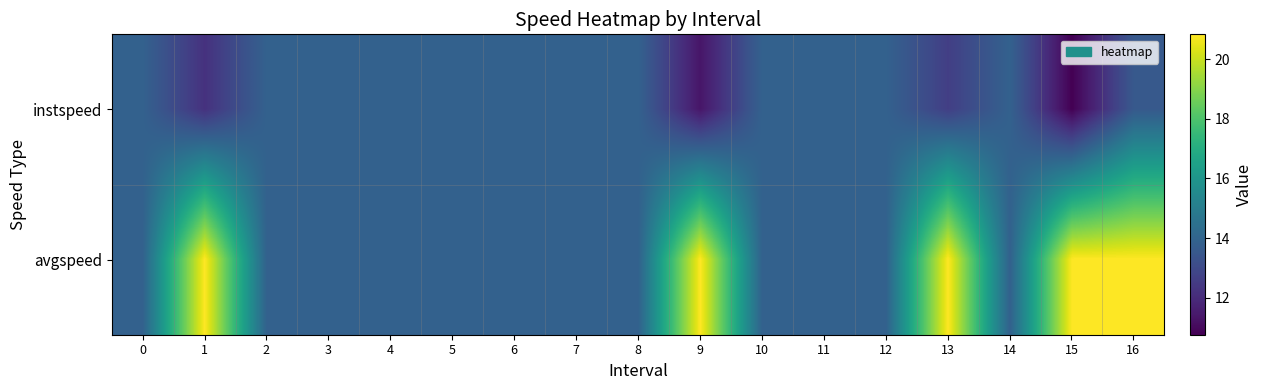

Which label corresponds to the smallest value in the chart?

15